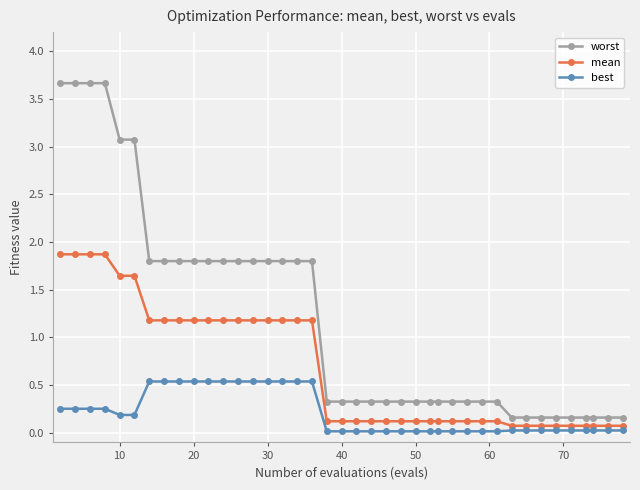

Which series has the largest total across all categories?

worst